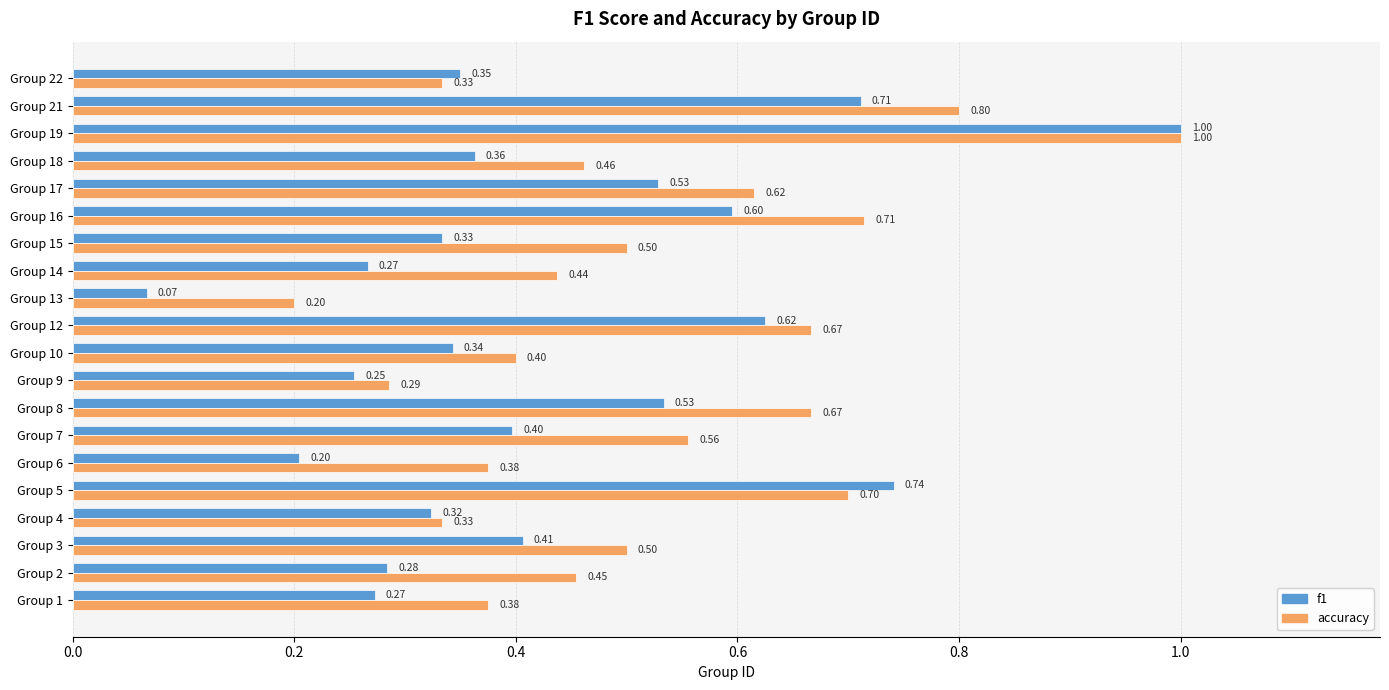

At how many categories does at least one series exceed 0?

20